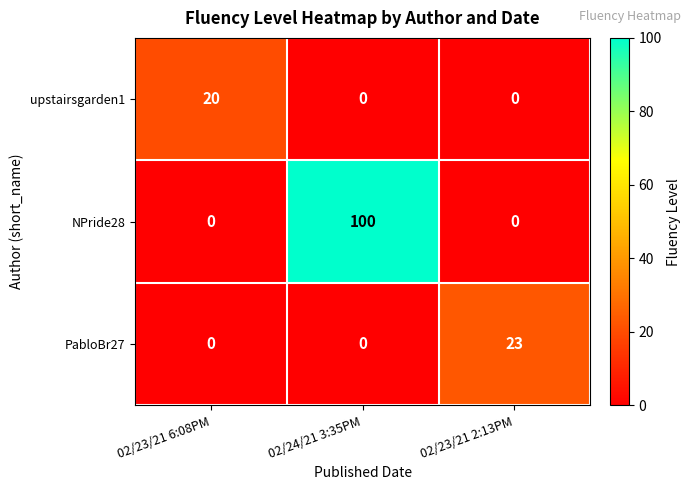

How many categories are shown in the chart?

3